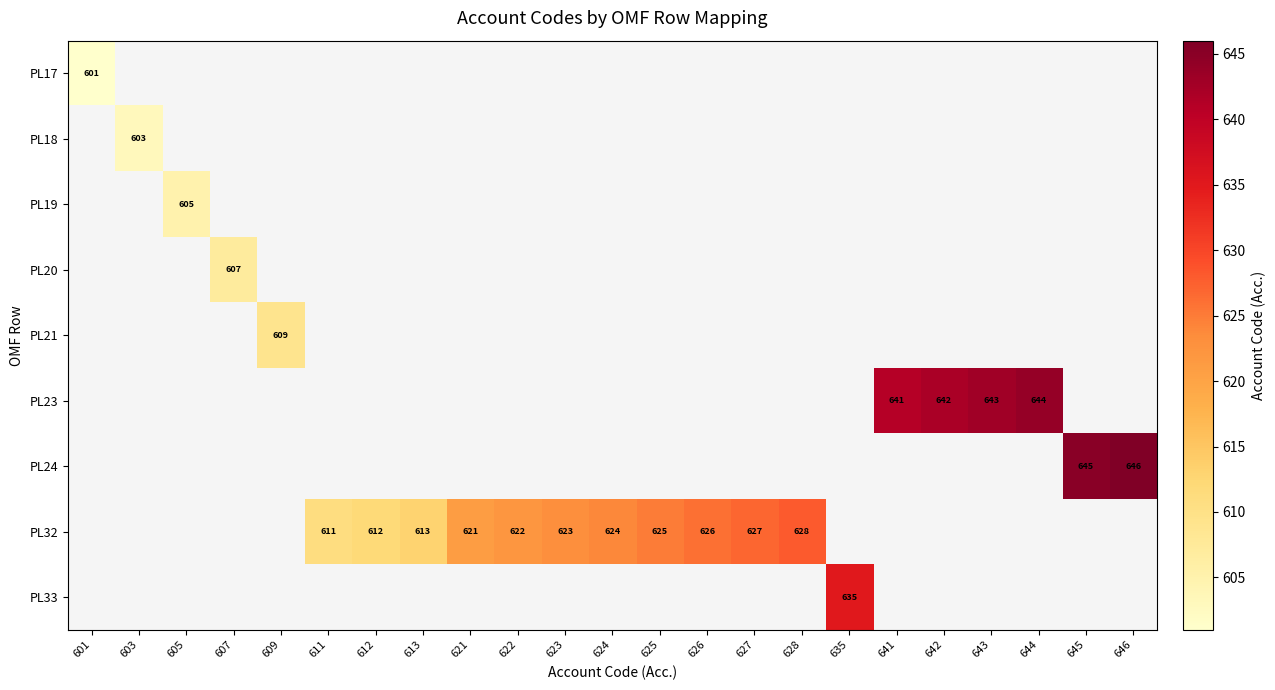

True or false: PL32 has a value of 929.6 at 621.

False